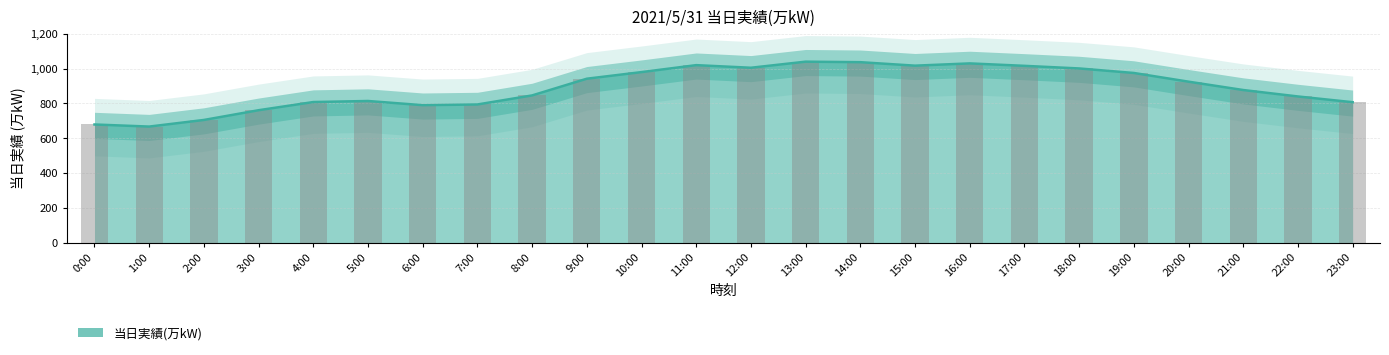

Are the bars grouped side by side (vs. stacked)?

No